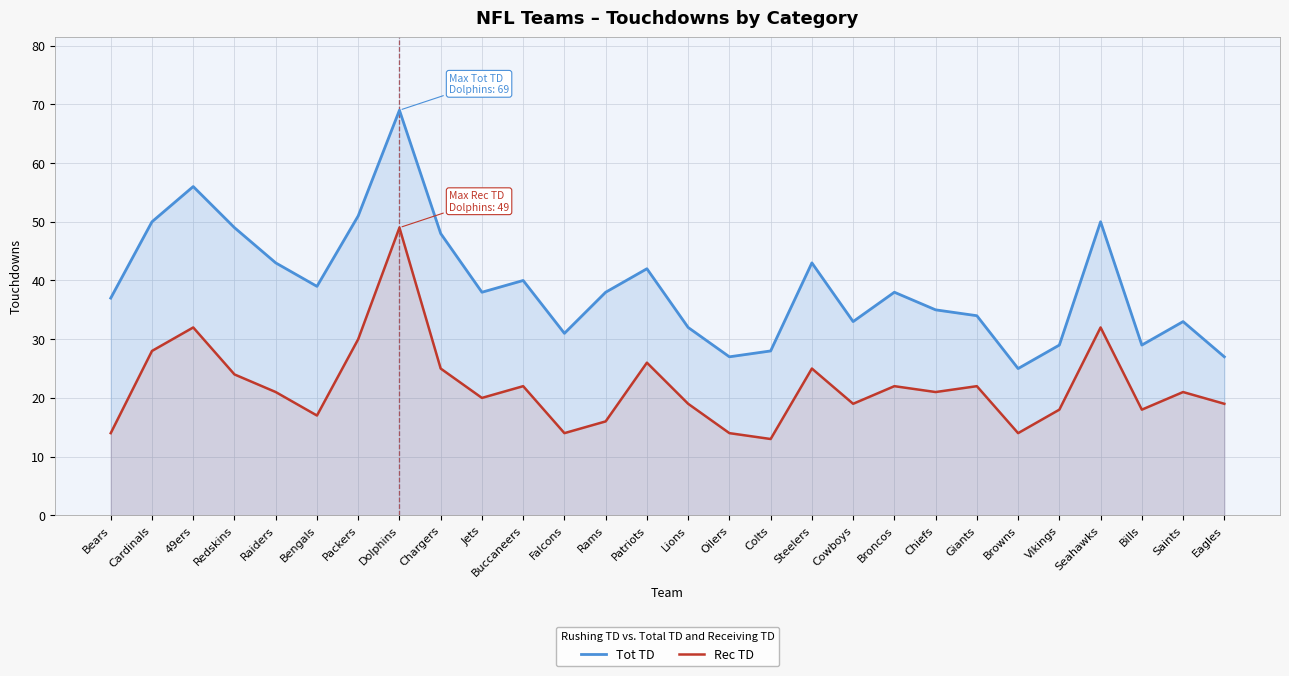

True or false: Tot TD has more than 2 interior local peaks.

True